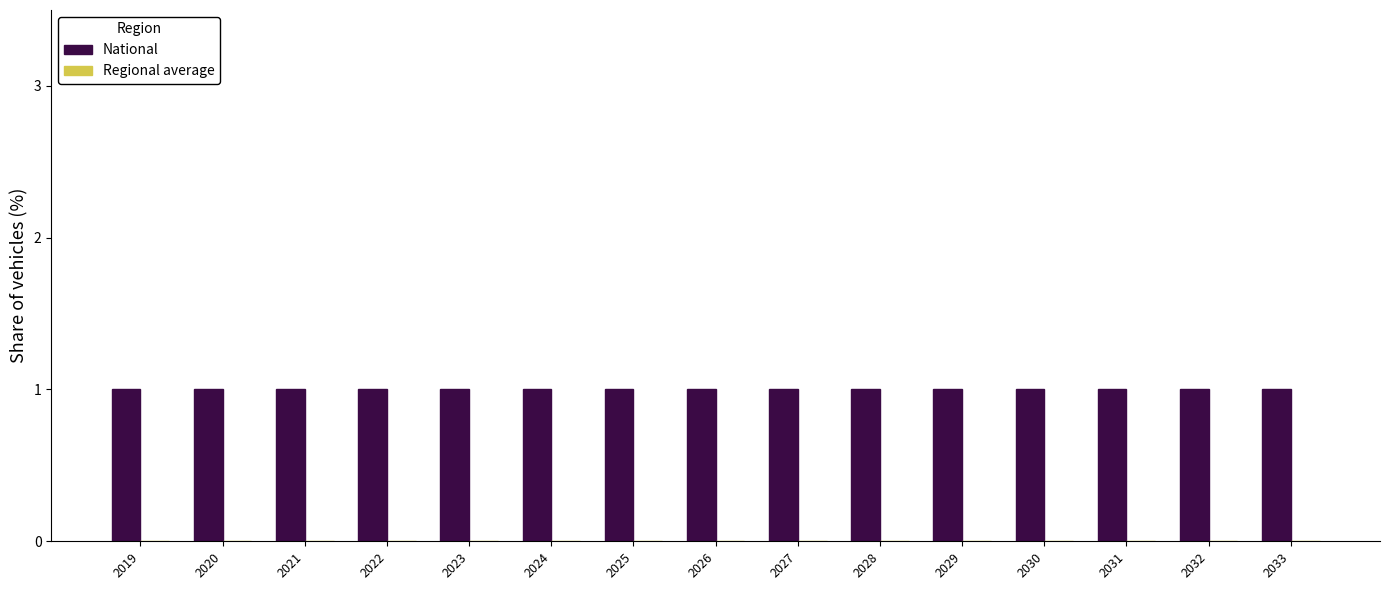

What is the maximum value shown in the chart?

1